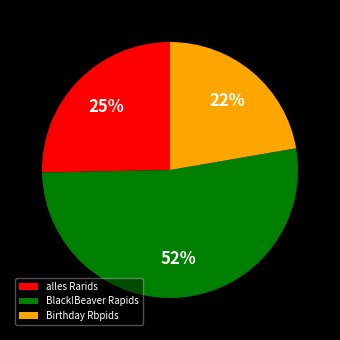

Combined, do Birthday Rbpids and Black!Beaver Rapids account for over 50%?

Yes